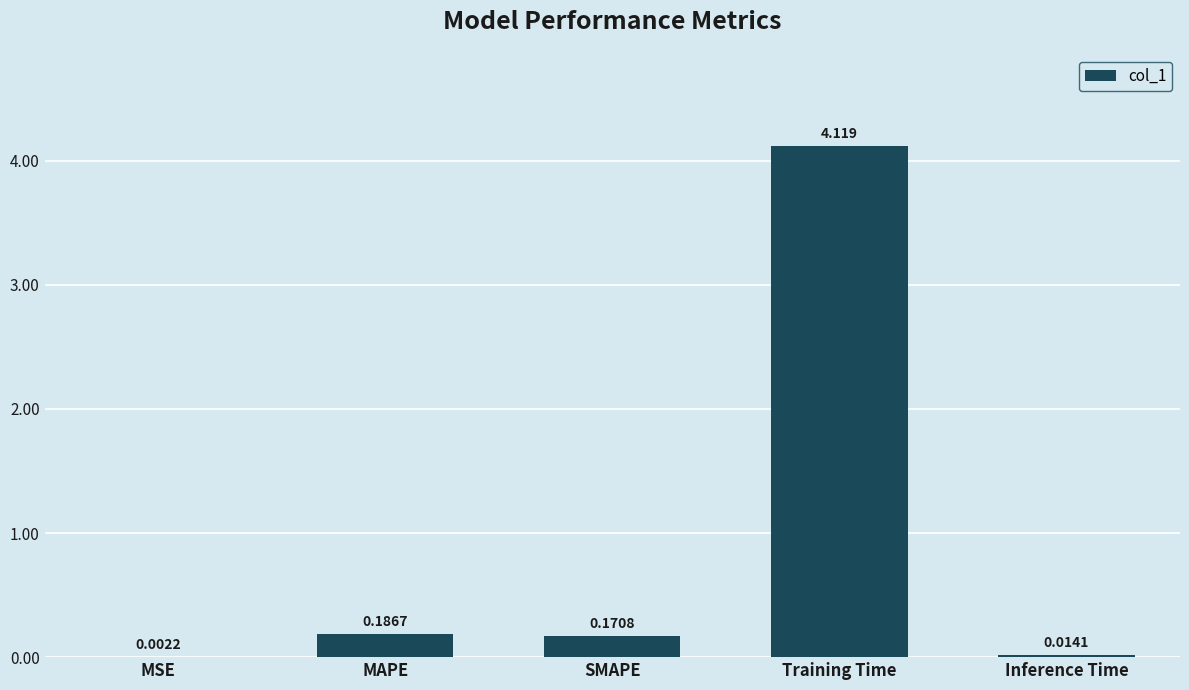

Between MAPE and Inference Time, which is larger?

MAPE